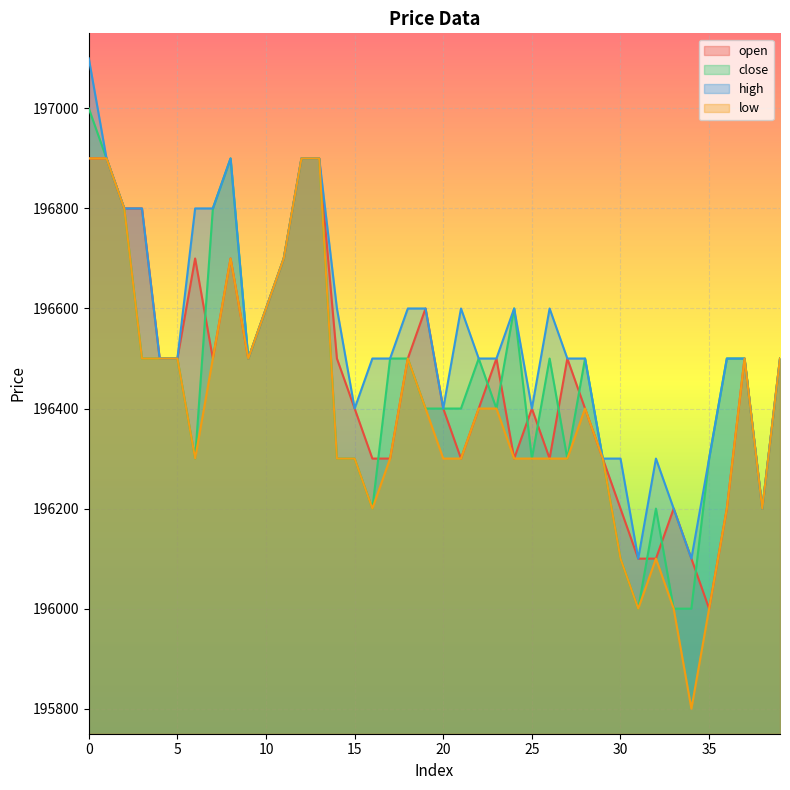

How many series are shown in this chart?

4